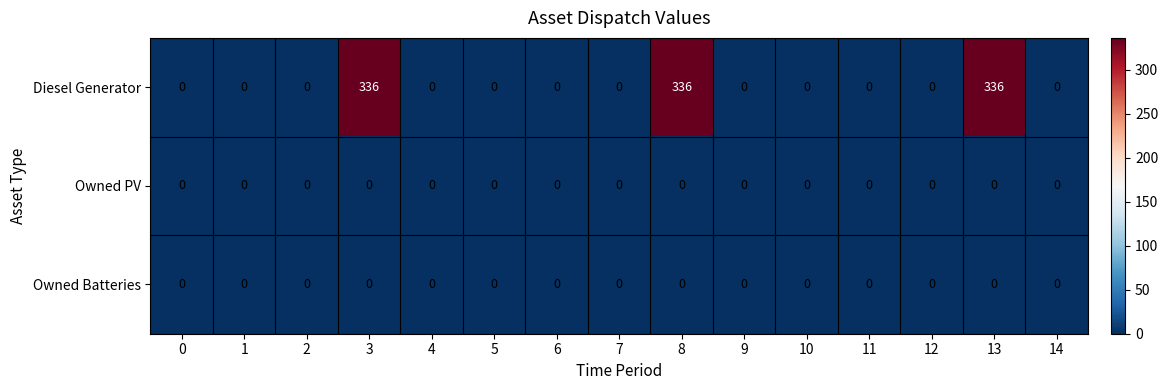

At how many categories does at least one series exceed 333?

3